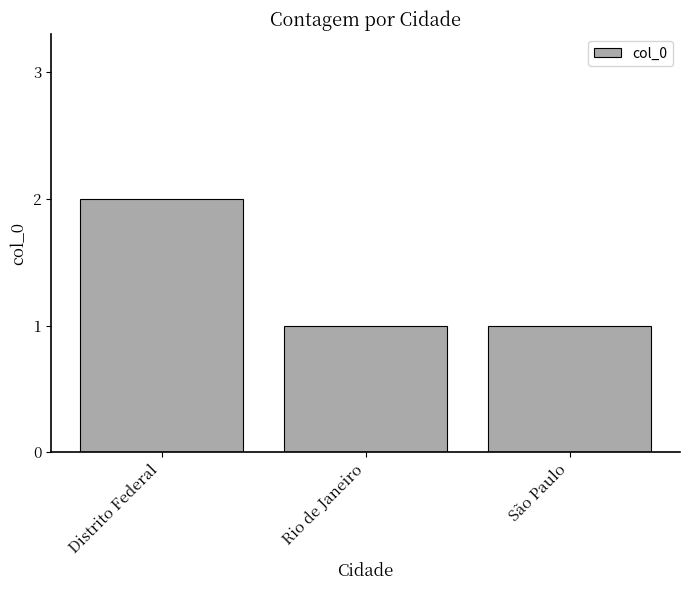

How many values are between 1 and 2?

3